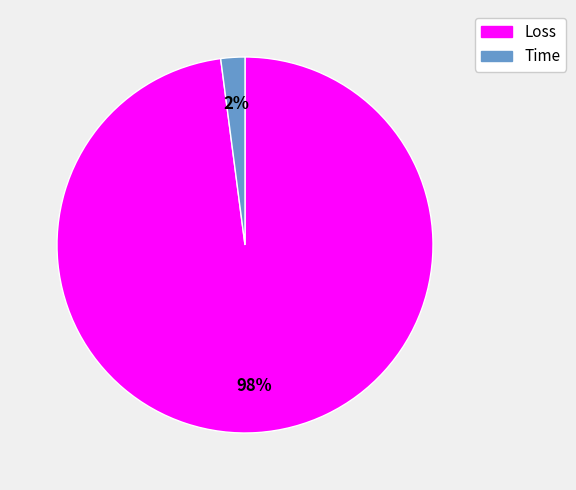

Rank the categories by value from lowest to highest.

Time, Loss